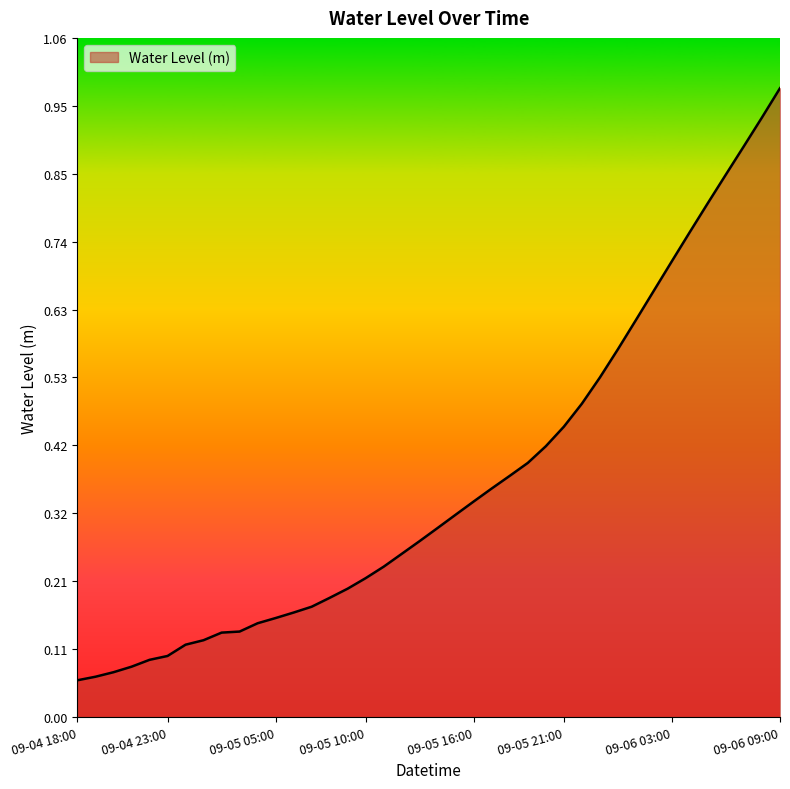

How many lines are shown in the chart?

1